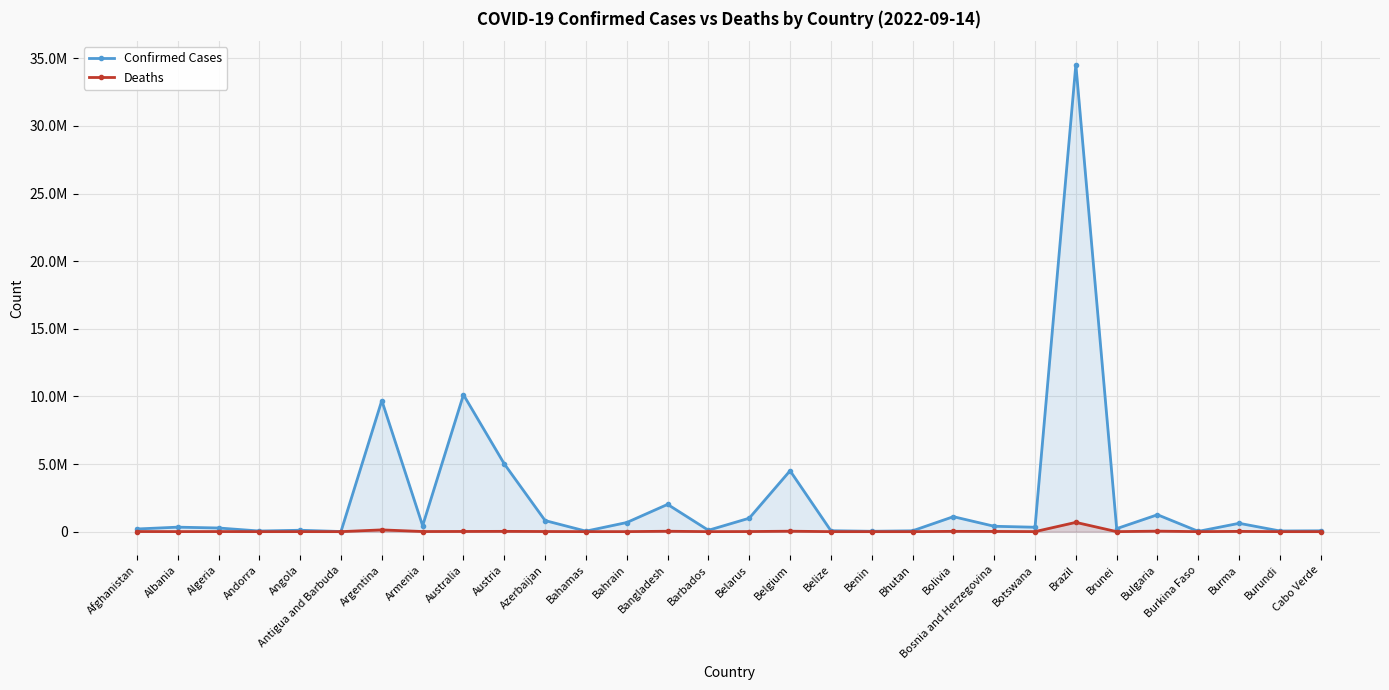

At which category does Deaths reach its first local peak?

Algeria